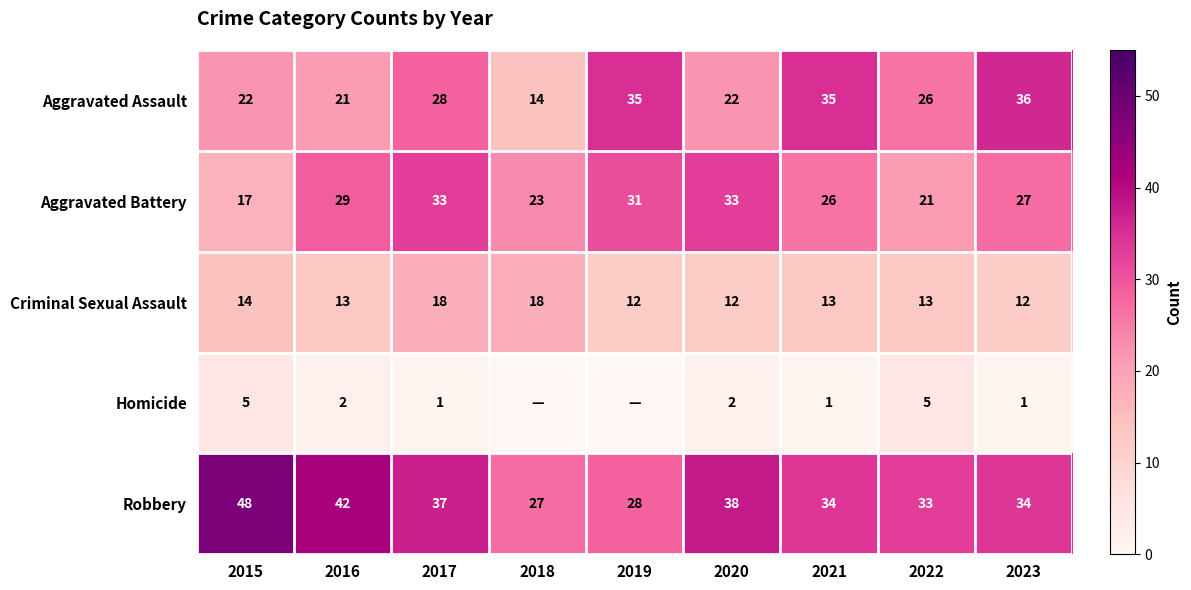

What is the sum of the Aggravated Assault values at 2015 and 2017?

50